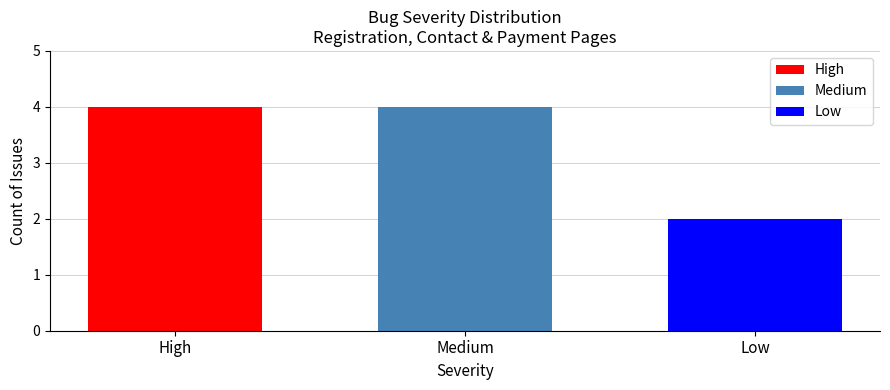

What is the approximate value of Medium at Medium?

4